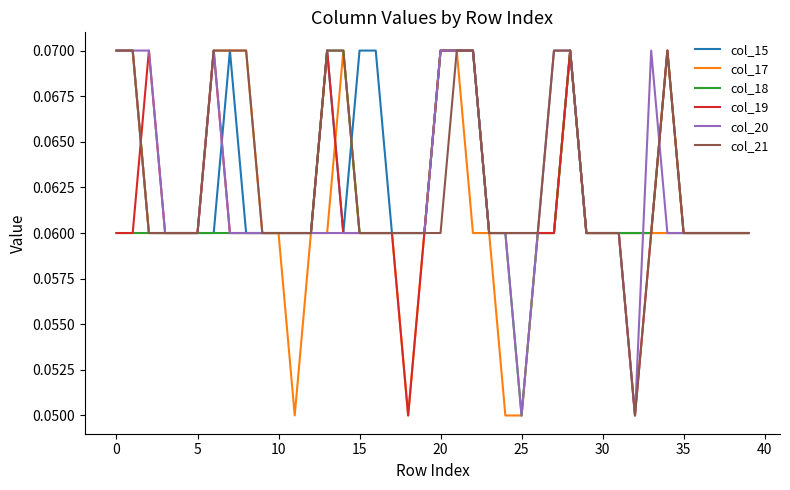

What is the average value of the col_15 series?

0.1